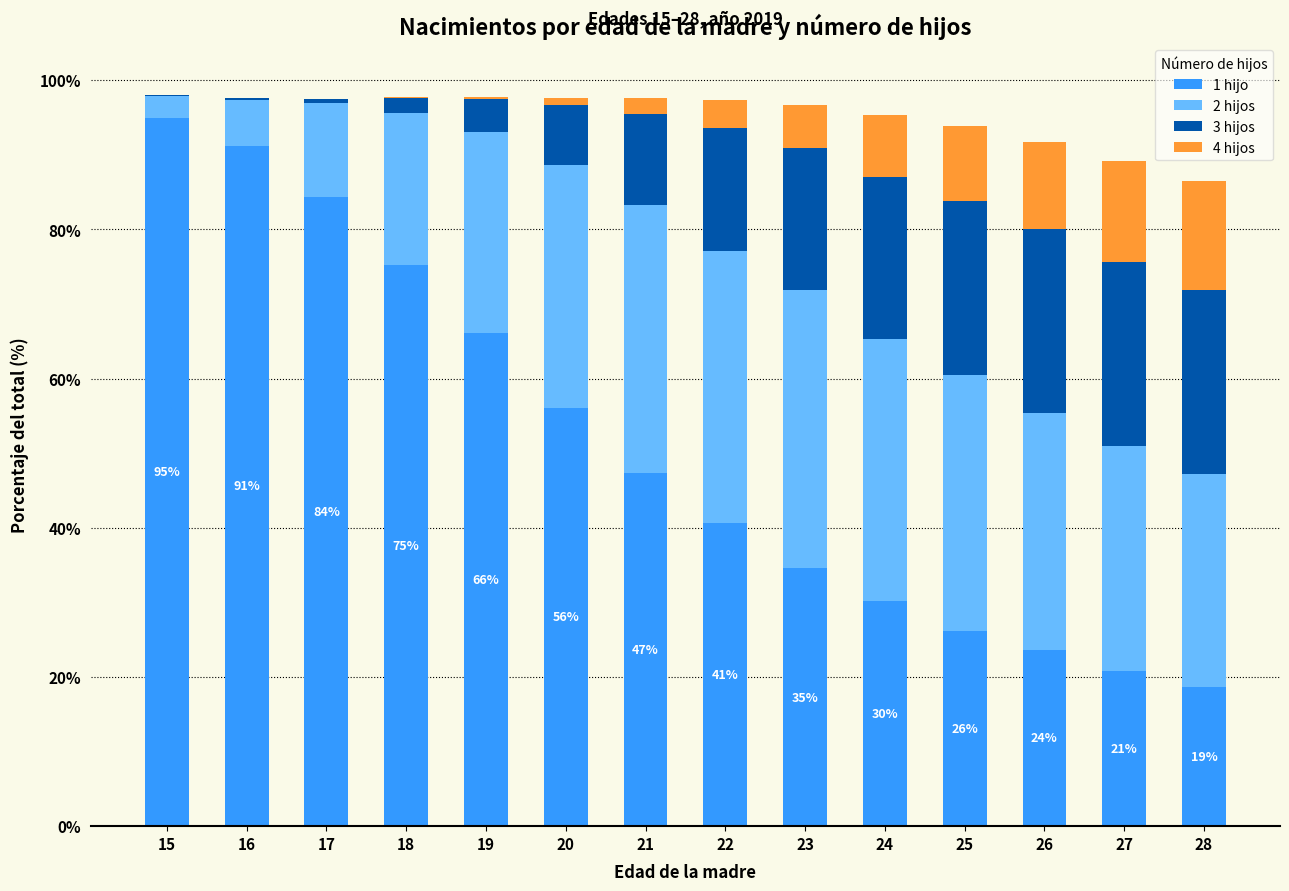

What is the total value across all series at 24?

95.3